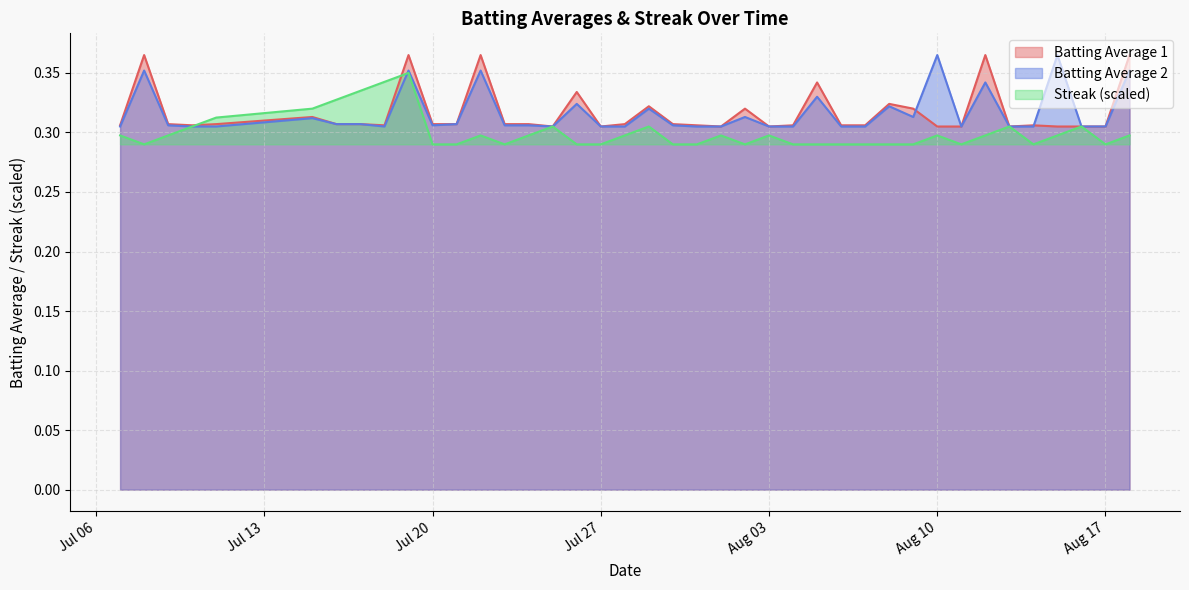

True or false: Batting Average 1 has a value of 0.5 at Aug 03.

False